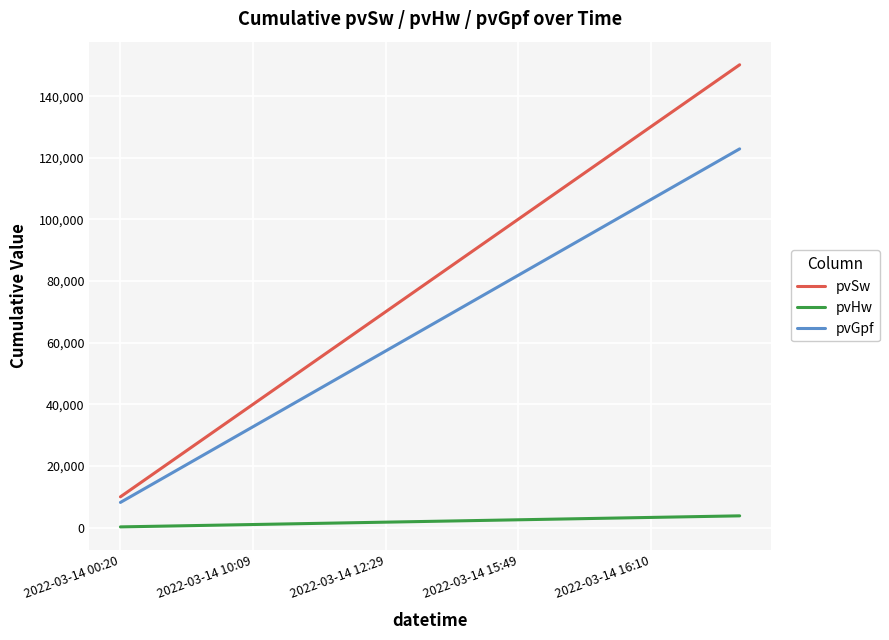

How many lines are shown in the chart?

3